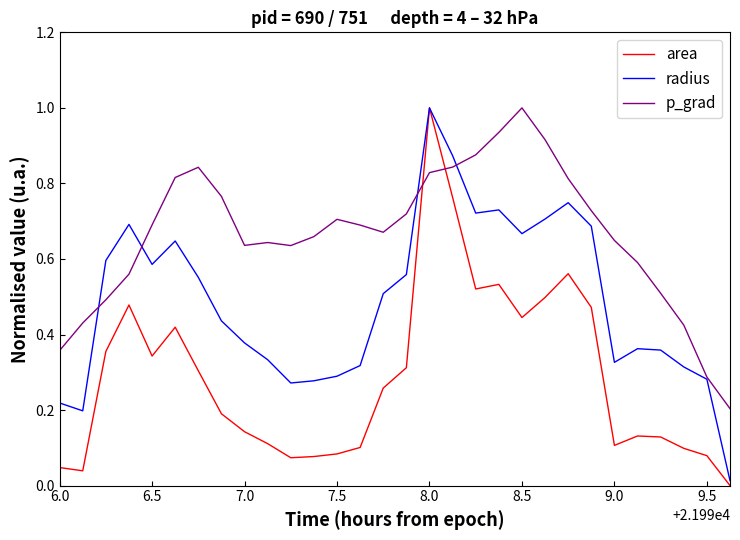

What is the maximum value for area?

1.0